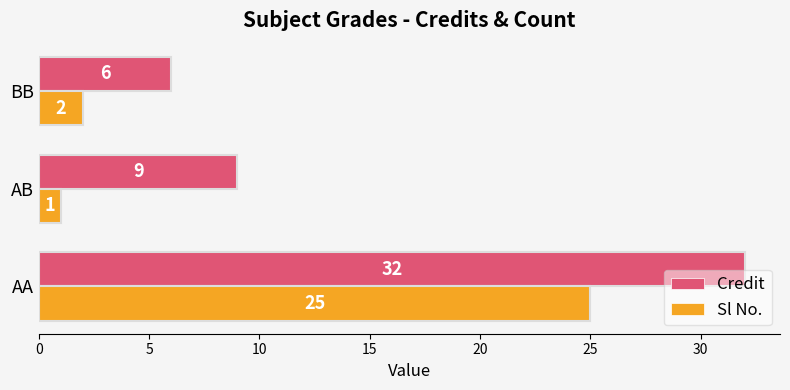

Between AB and BB, which series saw the biggest shift?

Credit